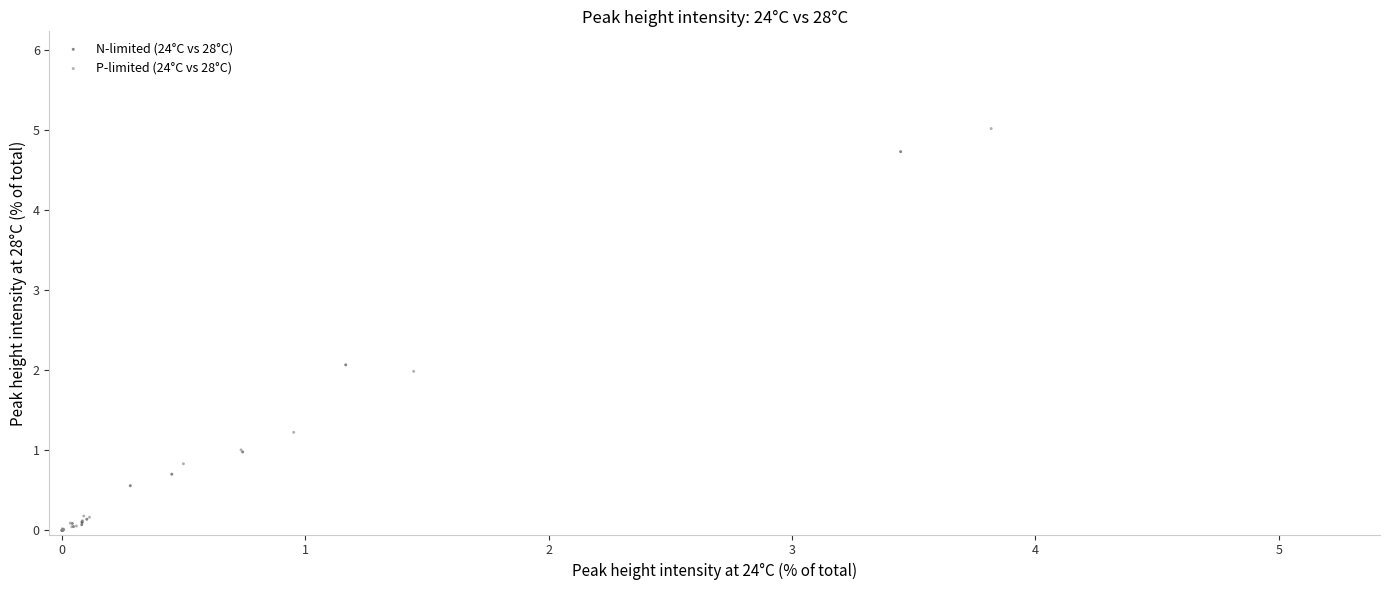

Which series reaches the maximum Y coordinate?

P-limited (24°C vs 28°C)